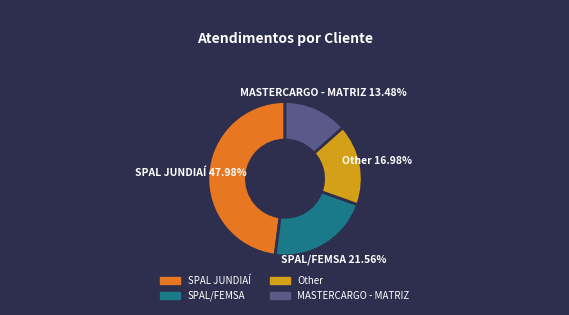

To the nearest percent, what is the difference between the Other and SPAL JUNDIAÍ slice percentages?

31%